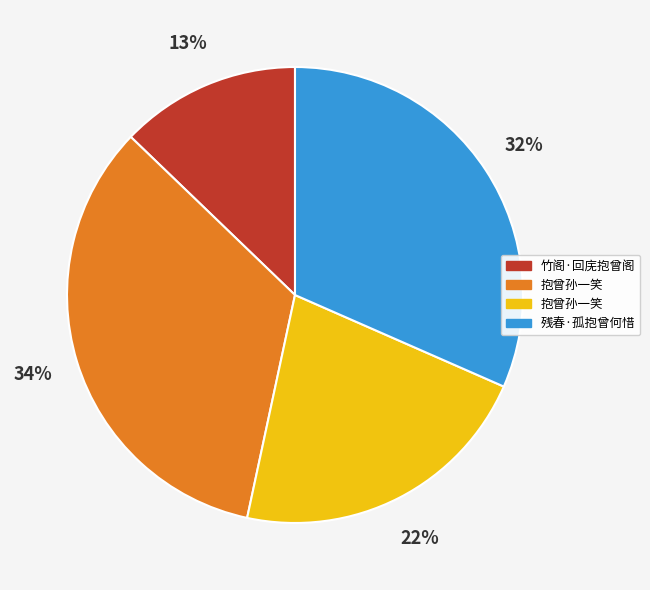

Does any single category account for the majority?

No